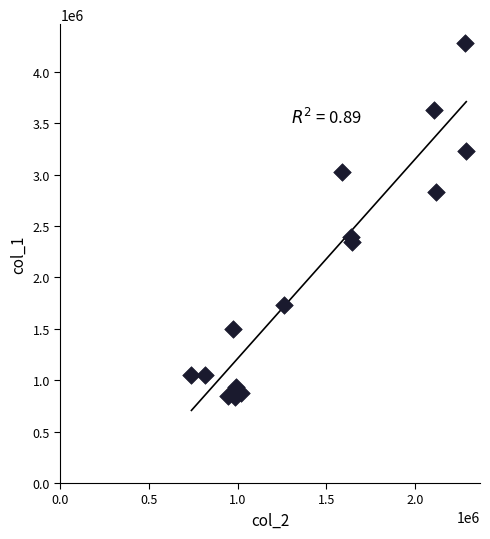

What Y value in the scatter plot is closest to 2563000?

2396000